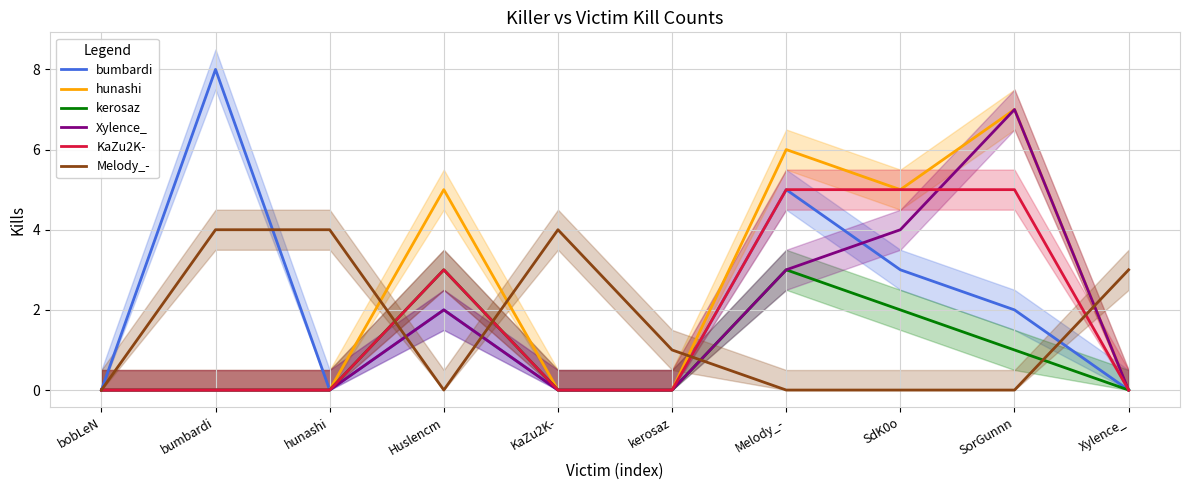

At which category is the sum across all series the highest?

Melody_-